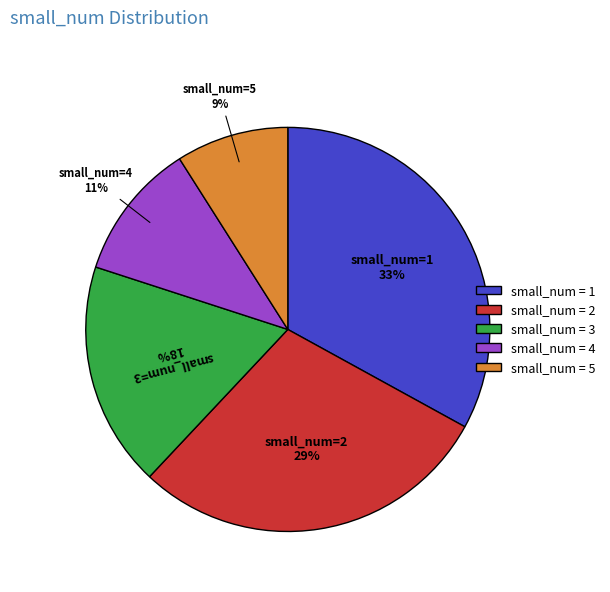

To the nearest percent, what percentage of the pie is small_num = 5?

9%